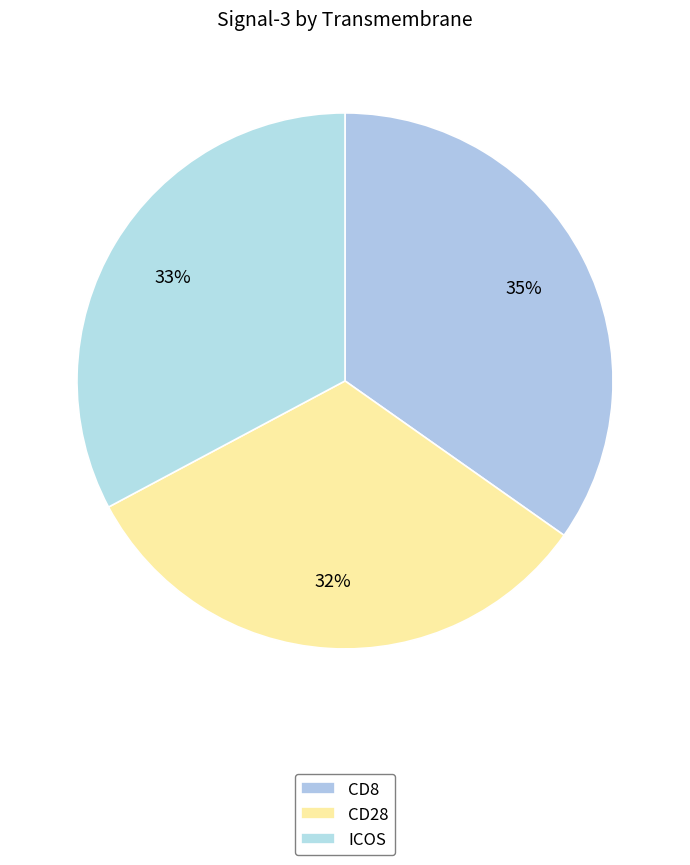

How many segments does this pie chart have?

3